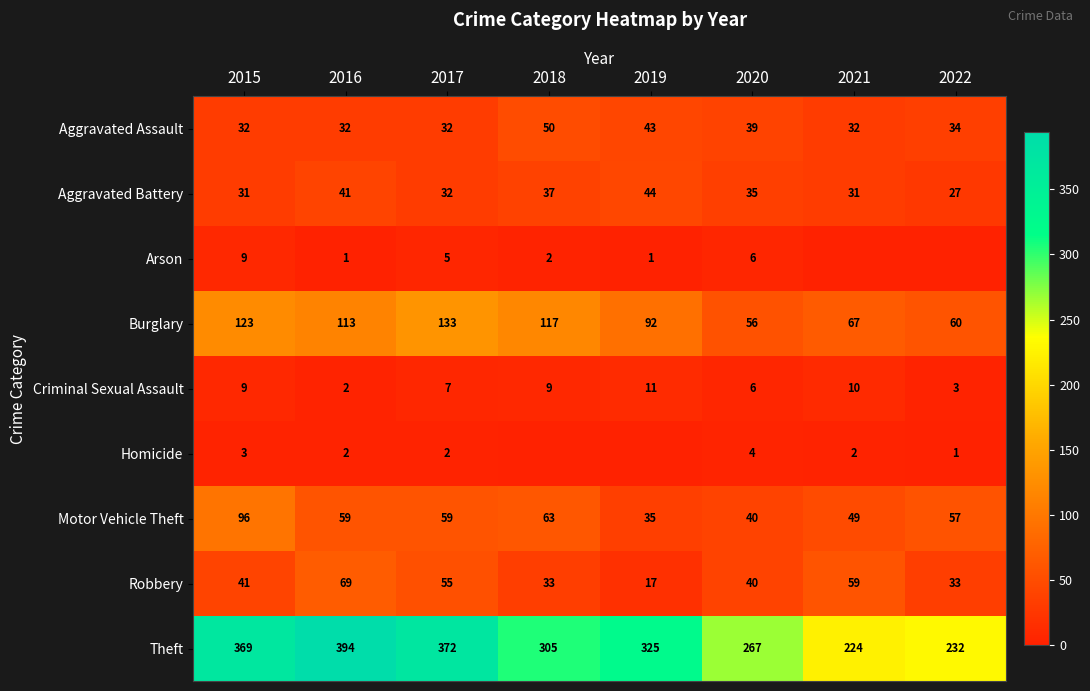

What is the difference between the maximum and minimum values in the Criminal Sexual Assault series?

9